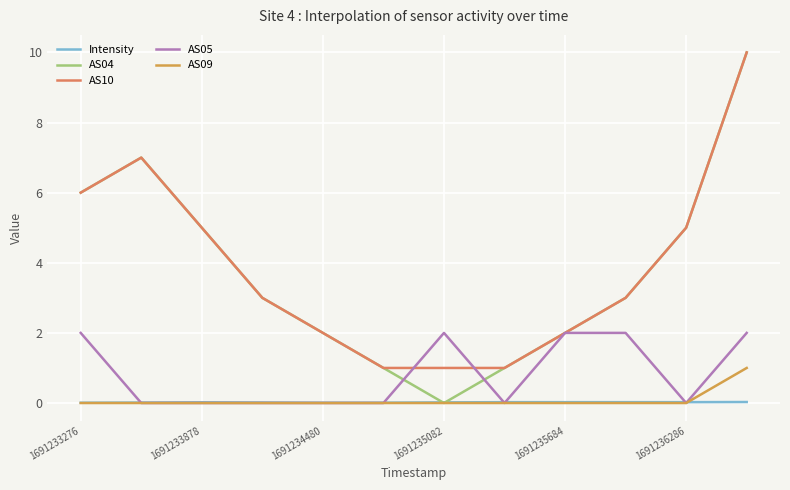

How many lines are shown in the chart?

5